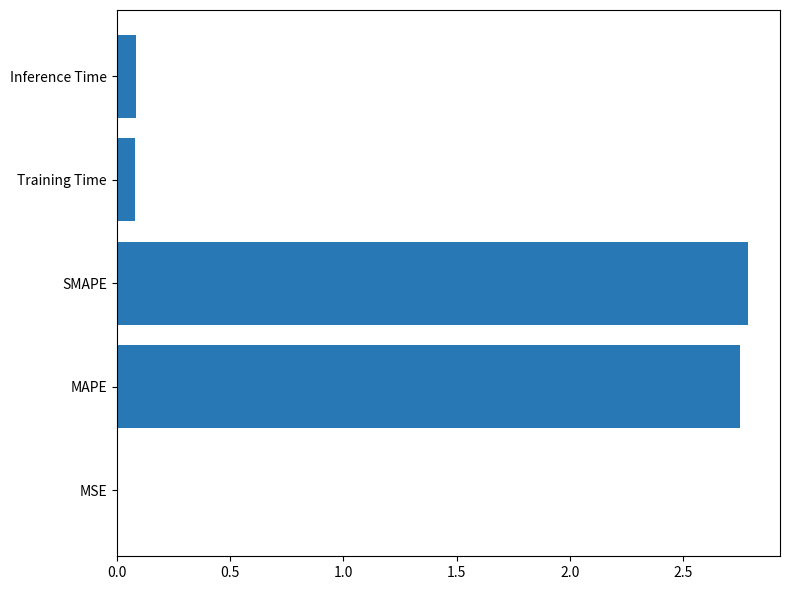

What is the maximum value shown in the chart?

2.8